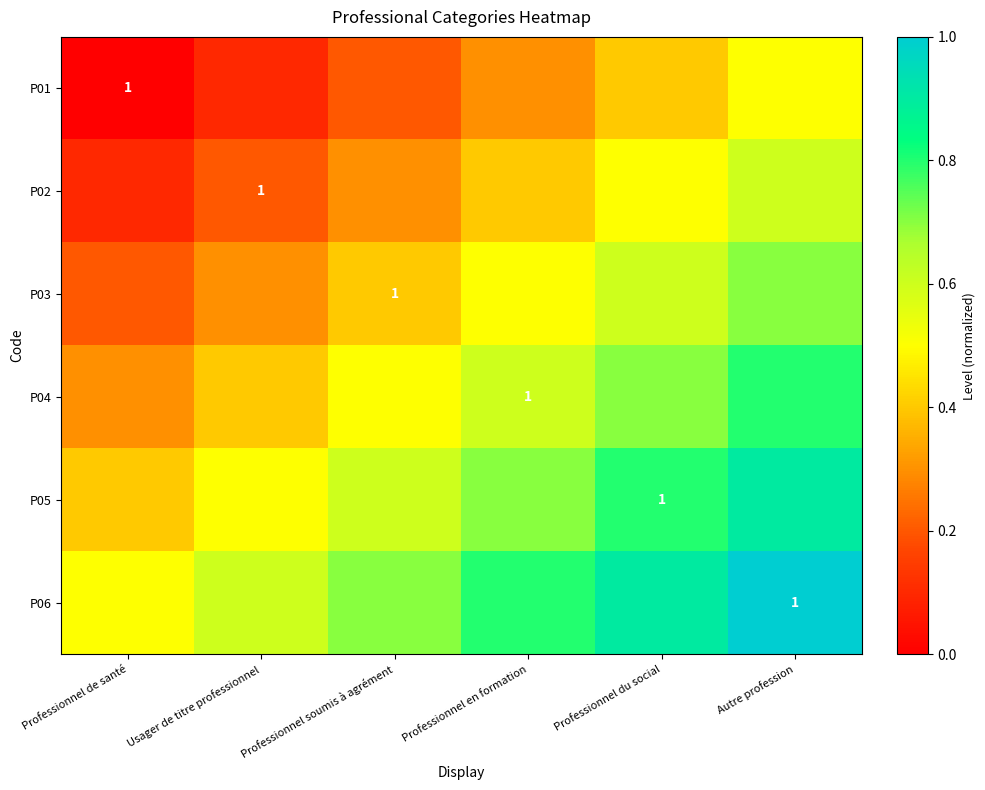

The value of P01 at Professionnel de santé is 0.4. True or false?

False